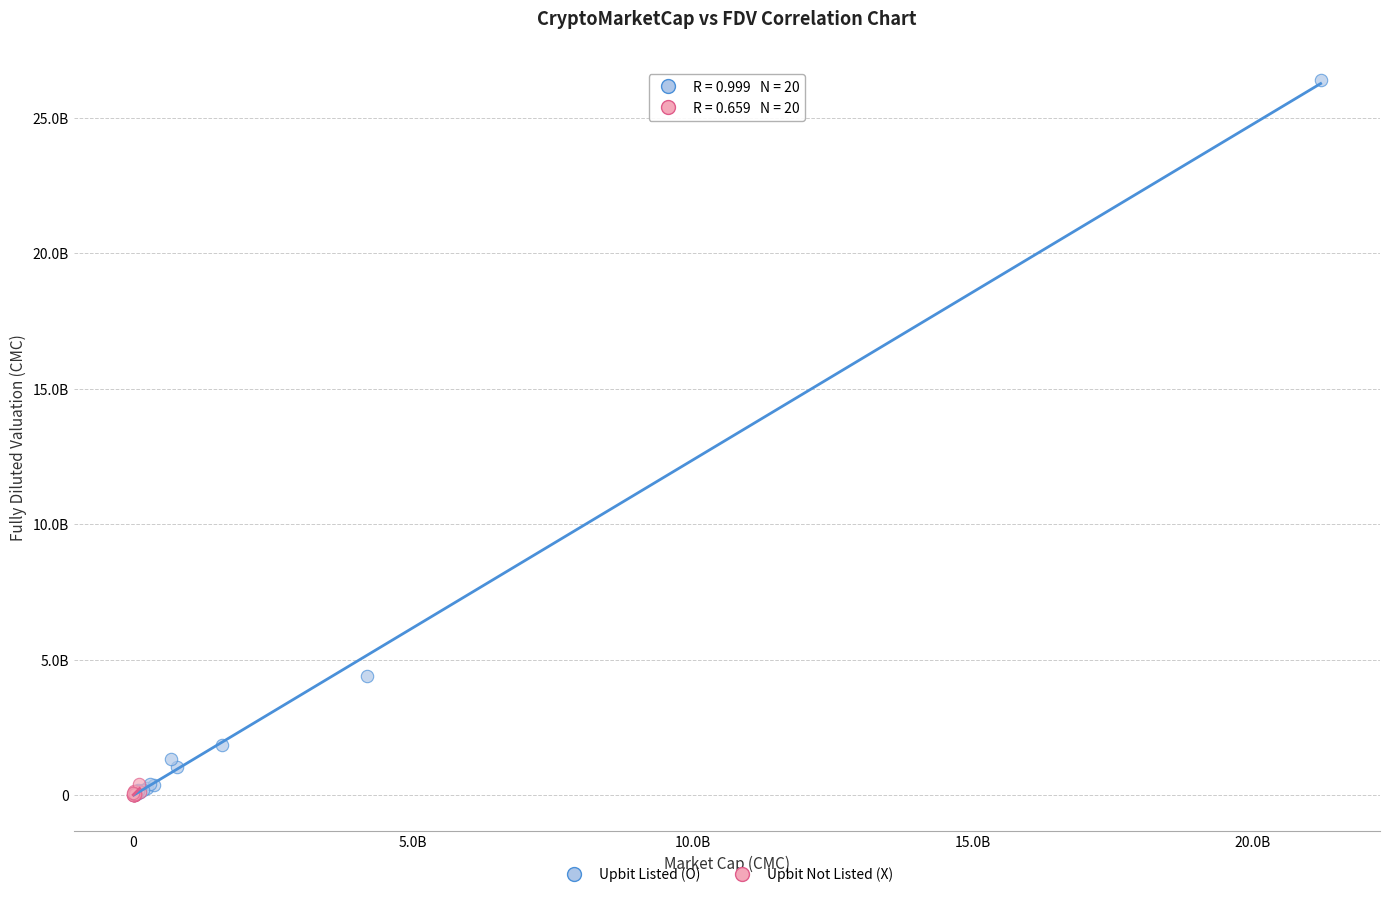

What are all the series names shown in the legend?

Upbit Listed (O), Upbit Not Listed (X)